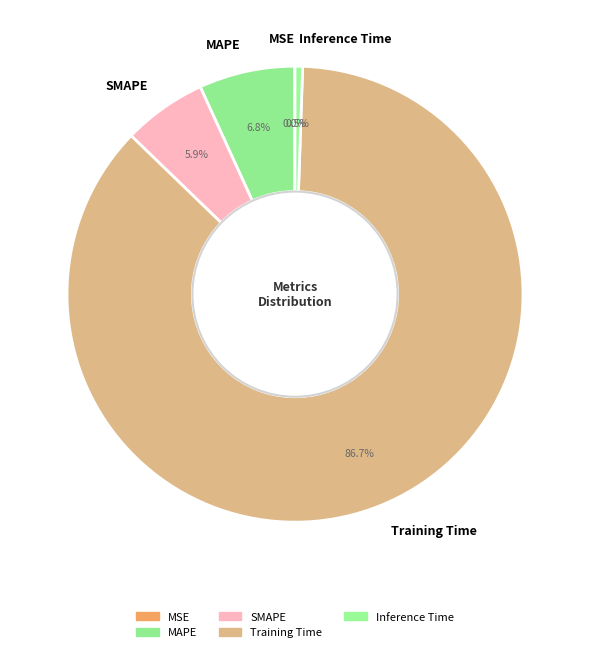

The SMAPE slice represents 6% of the pie. True or false?

True